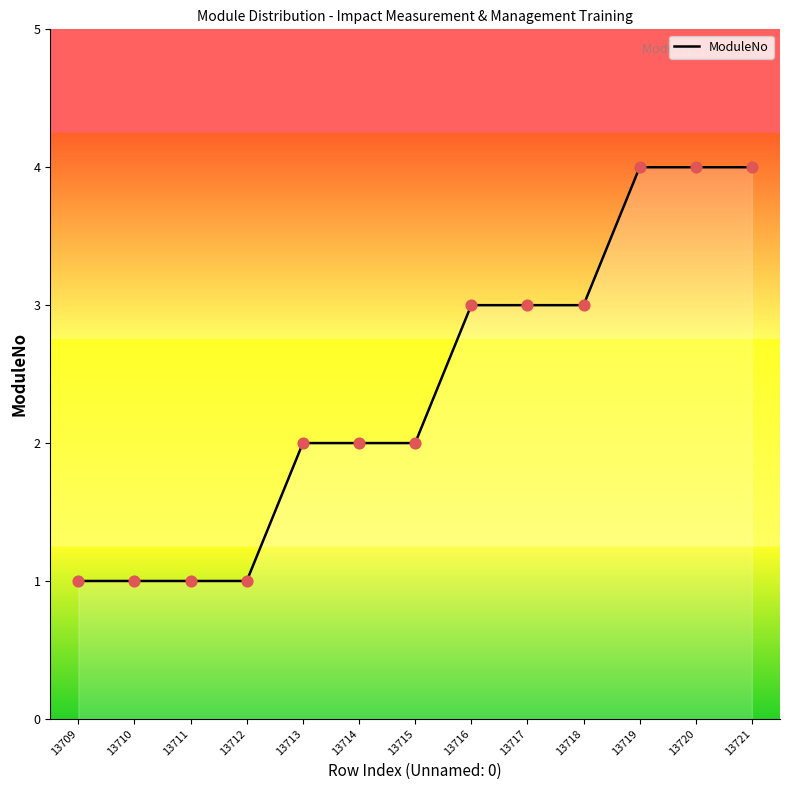

What is the change in value from 13718 to 13720?

+1